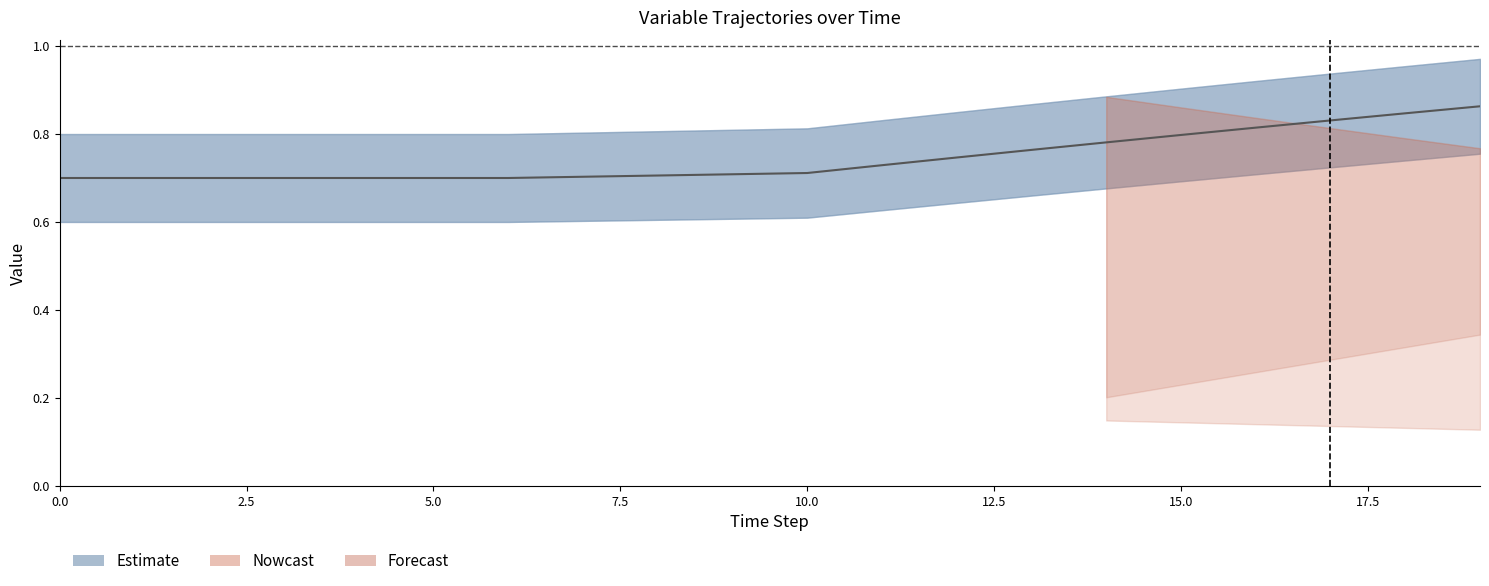

What is the greatest value displayed?

0.9